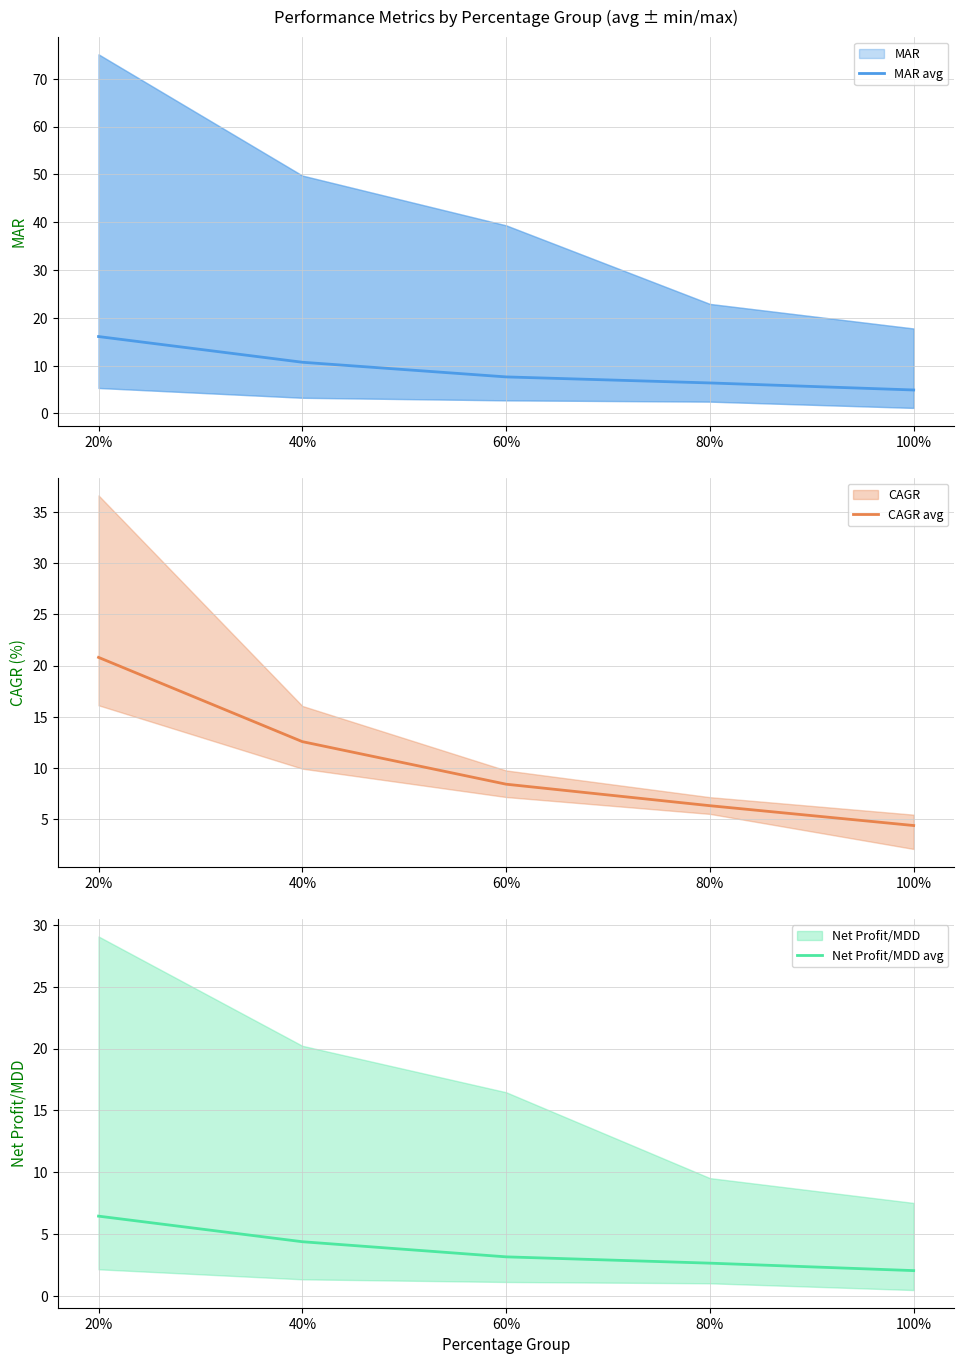

List the series in order of their peak value, highest first.

CAGR avg, MAR avg, Net Profit/MDD avg